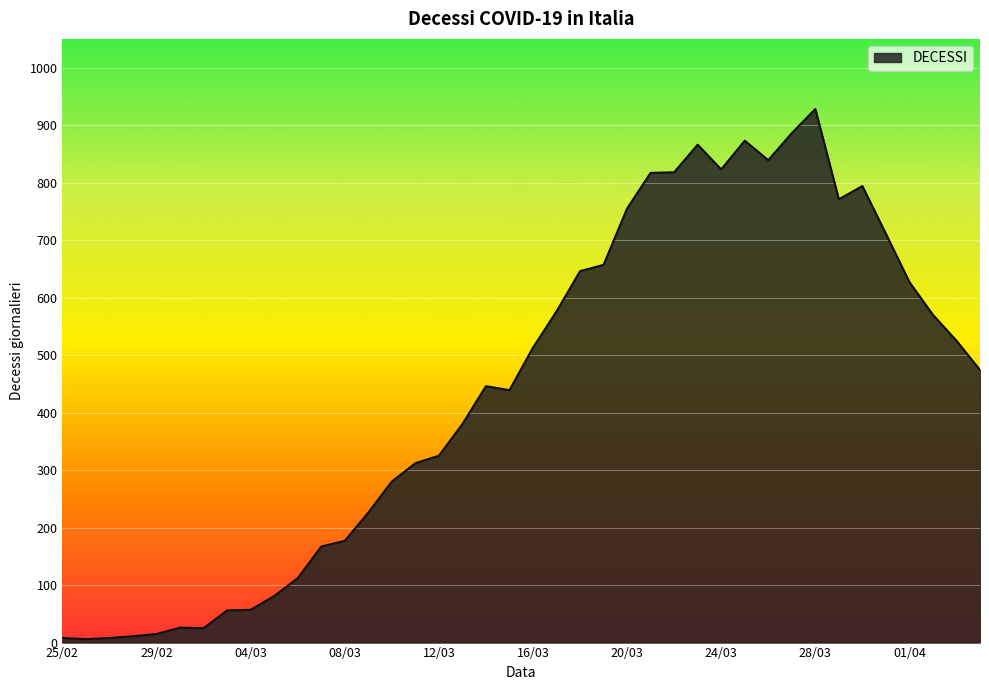

Does the chart display data point markers on the line(s)?

No